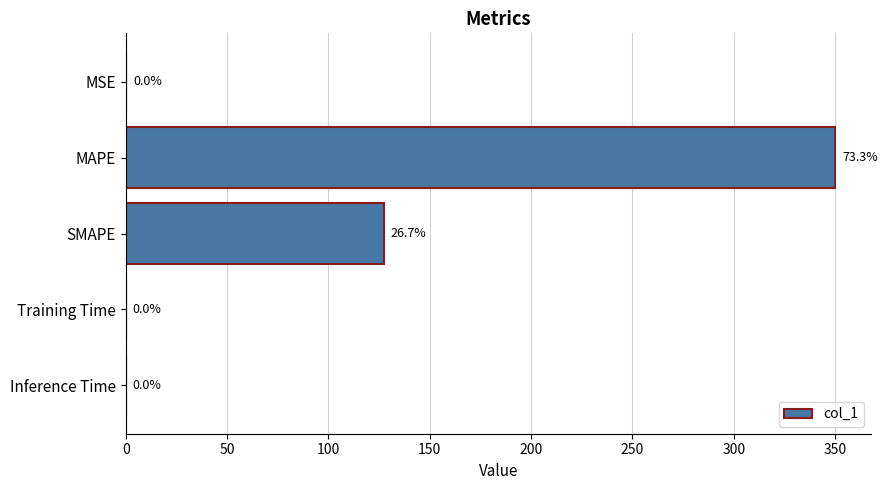

Where is the data nearest to the value 175?

SMAPE